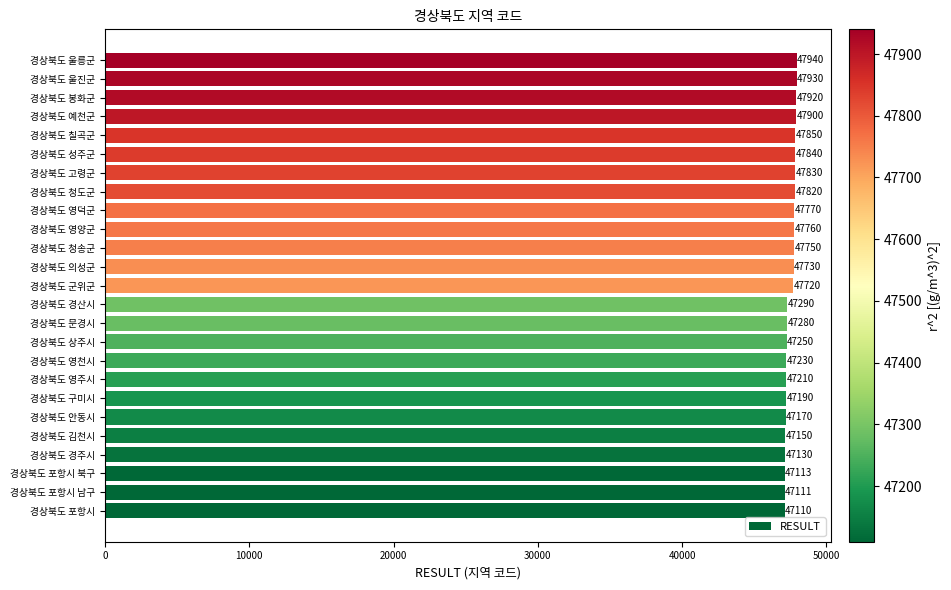

What is the sum of all values?

1187994